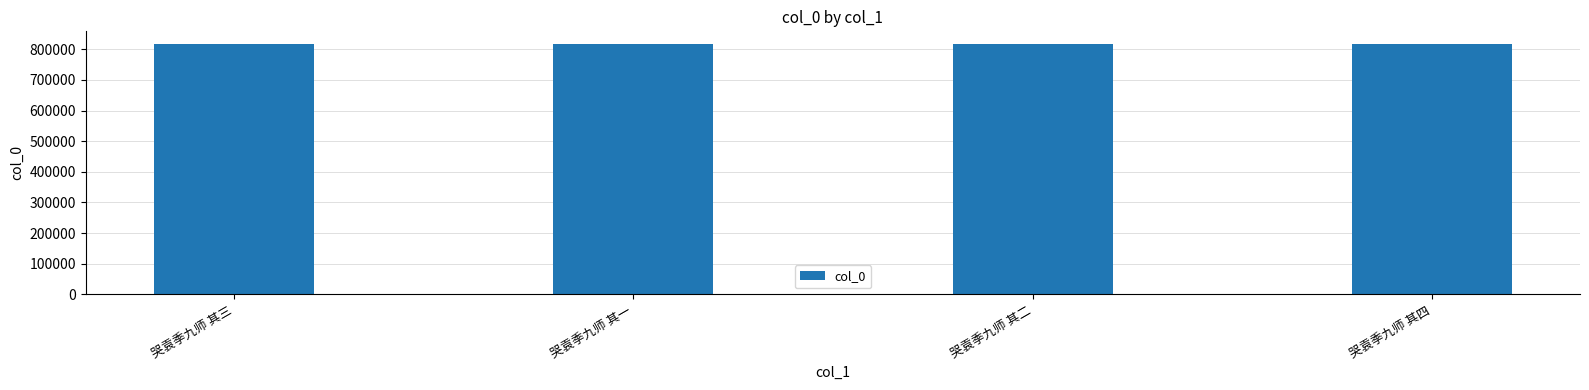

Read the value at 哭袁季九师 其四.

817616